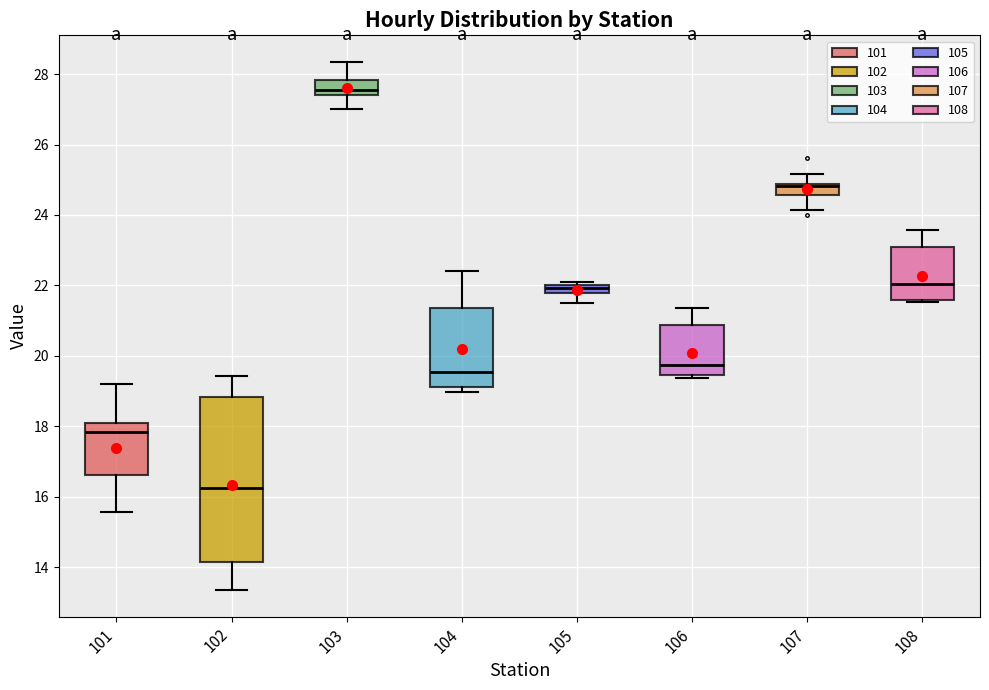

Comparing the boxes themselves (not the whiskers), which one is the tallest?

102